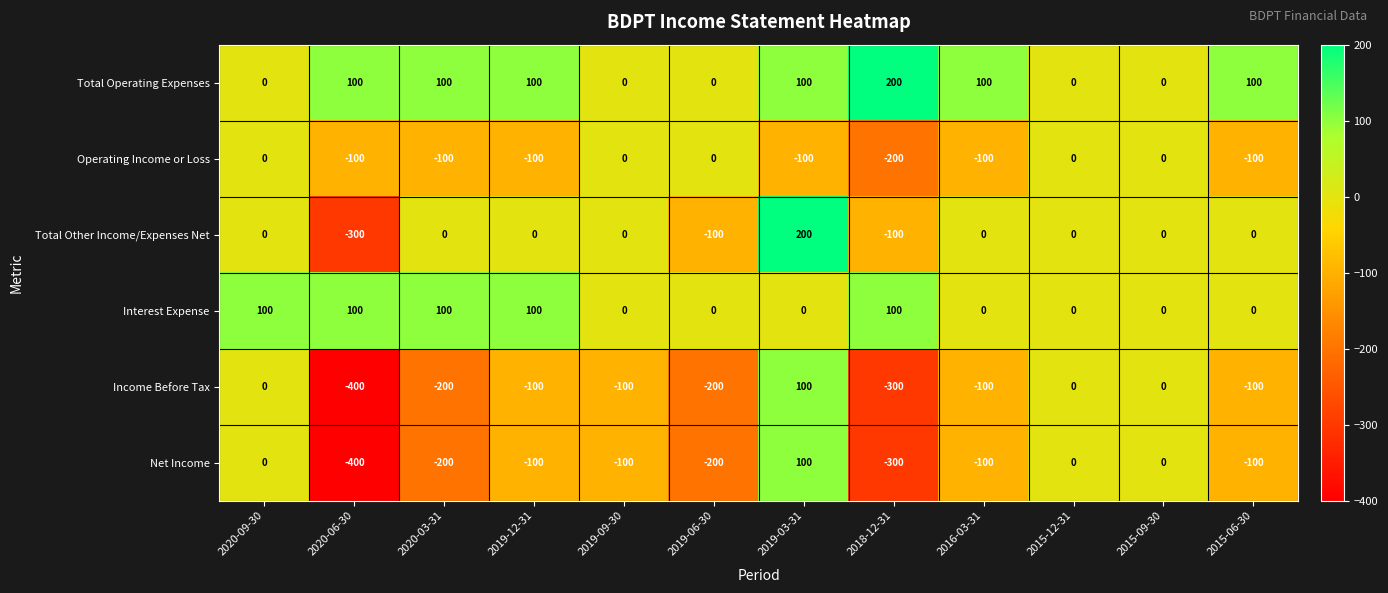

True or false: Income Before Tax has a value of -100 at 2019-09-30.

True